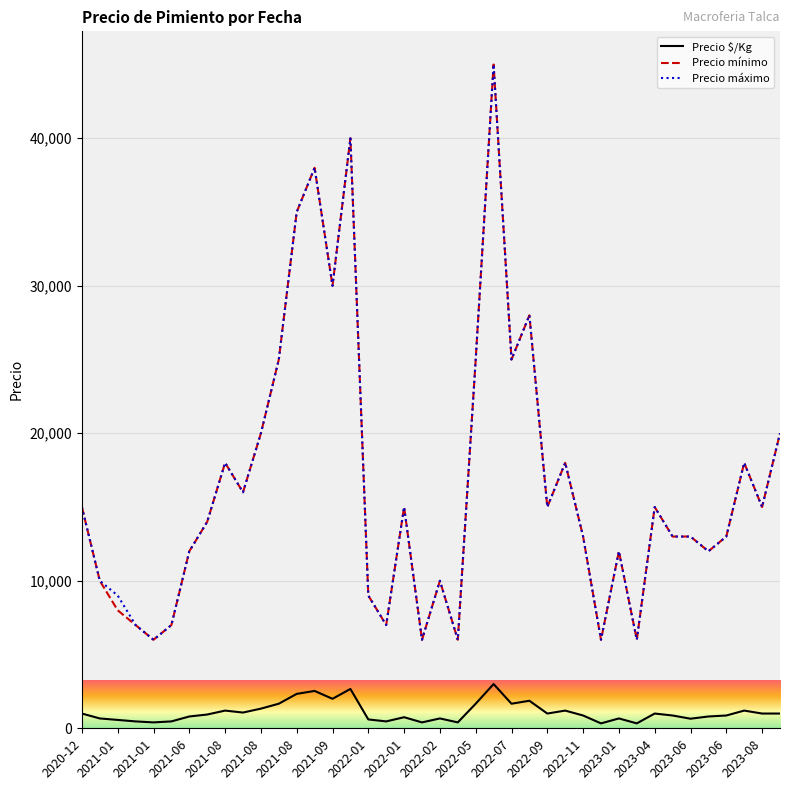

What is the maximum value shown in the chart?

45000